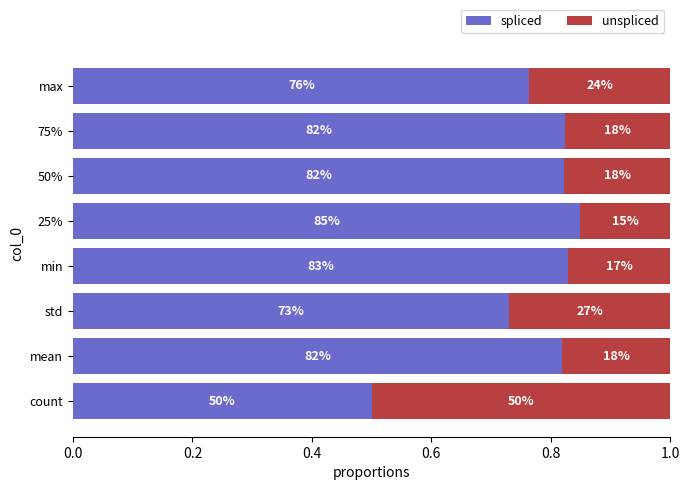

Rank the series by their maximum value, from highest to lowest.

spliced, unspliced